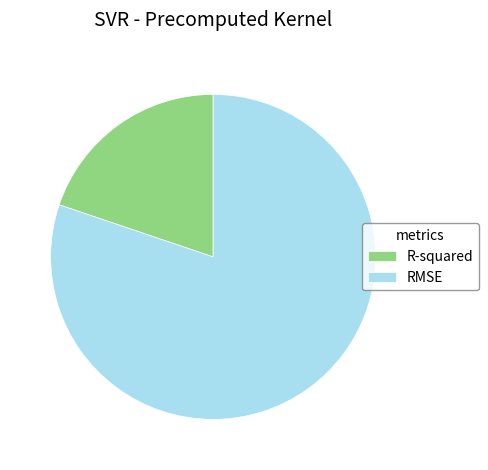

Does RMSE represent more than half of the total?

Yes